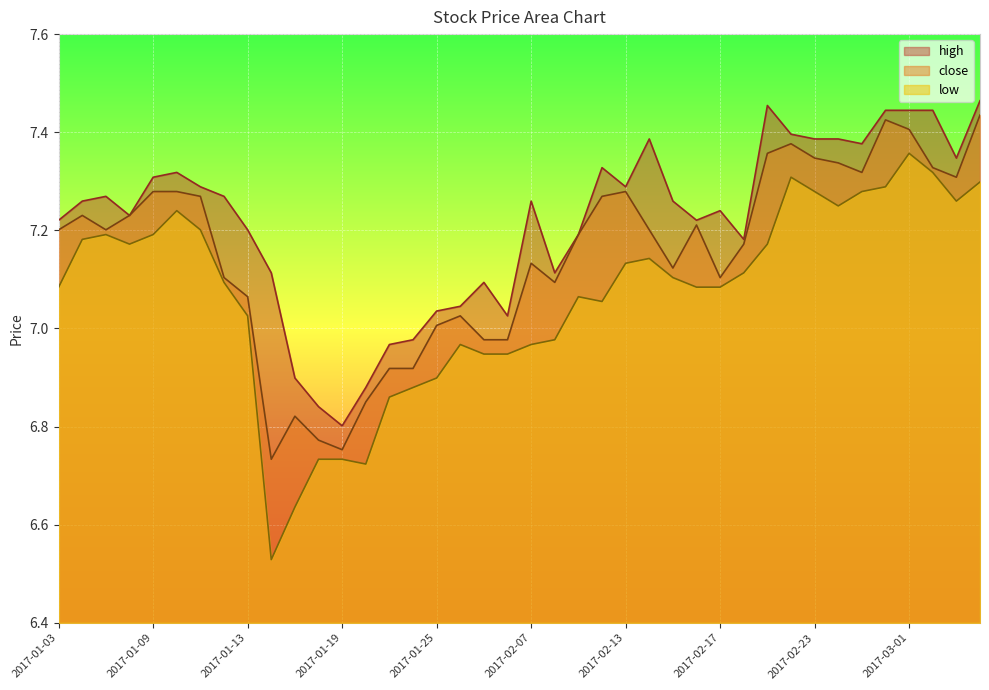

What is the value of the low point at the 19th from the left?

6.9